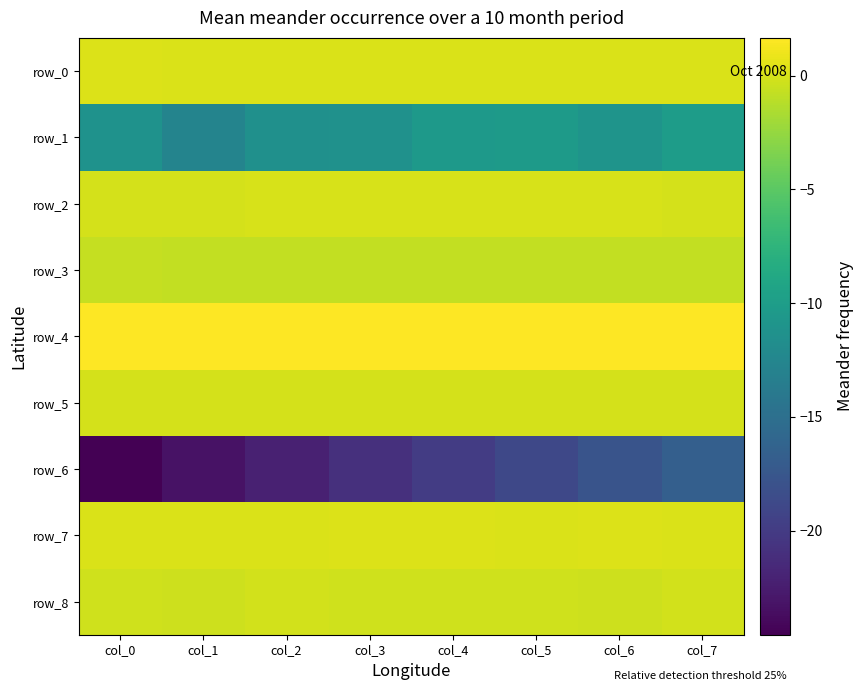

Which has a higher value, col_5 or col_2?

col_5